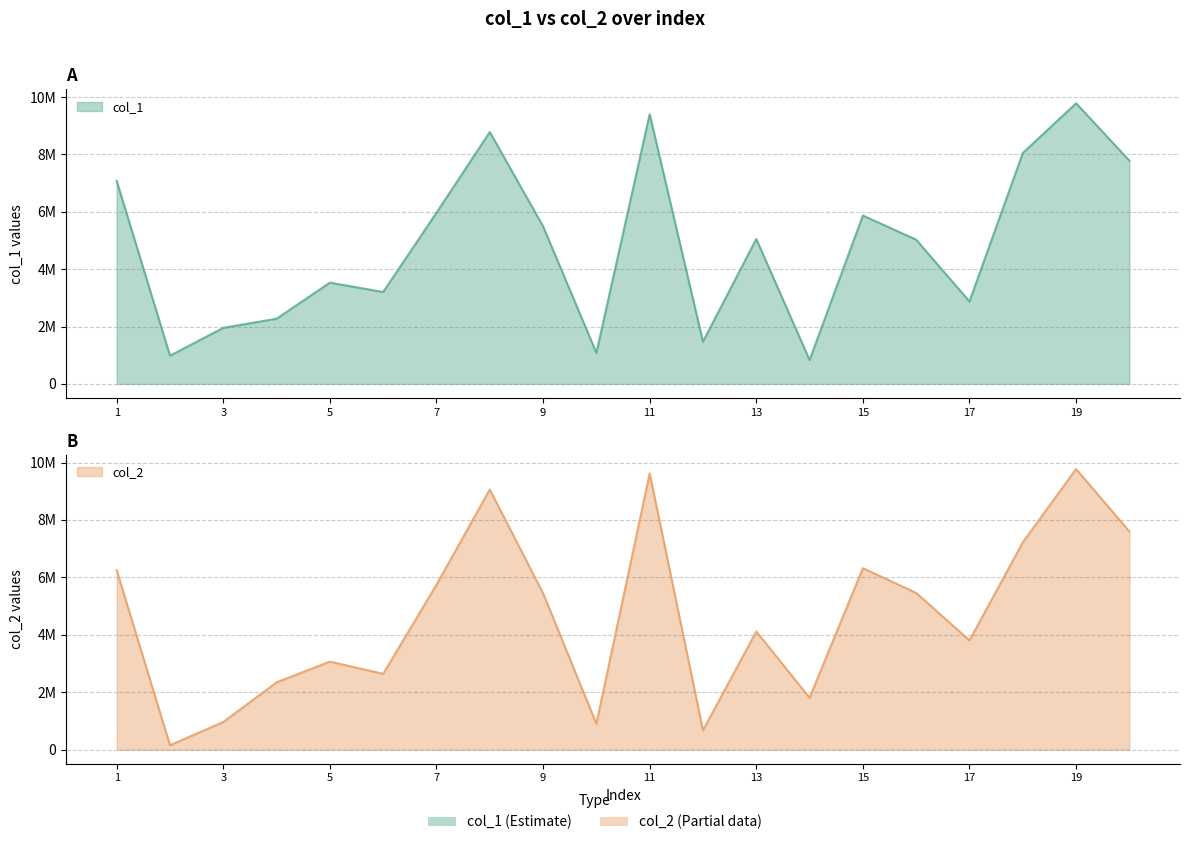

The col_1 series shows 1954232 at 3. True or false?

True